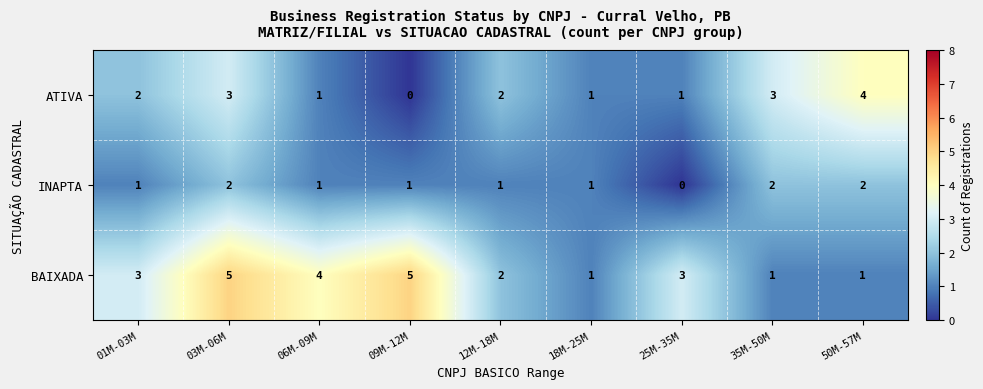

How many values in ATIVA are above zero?

8